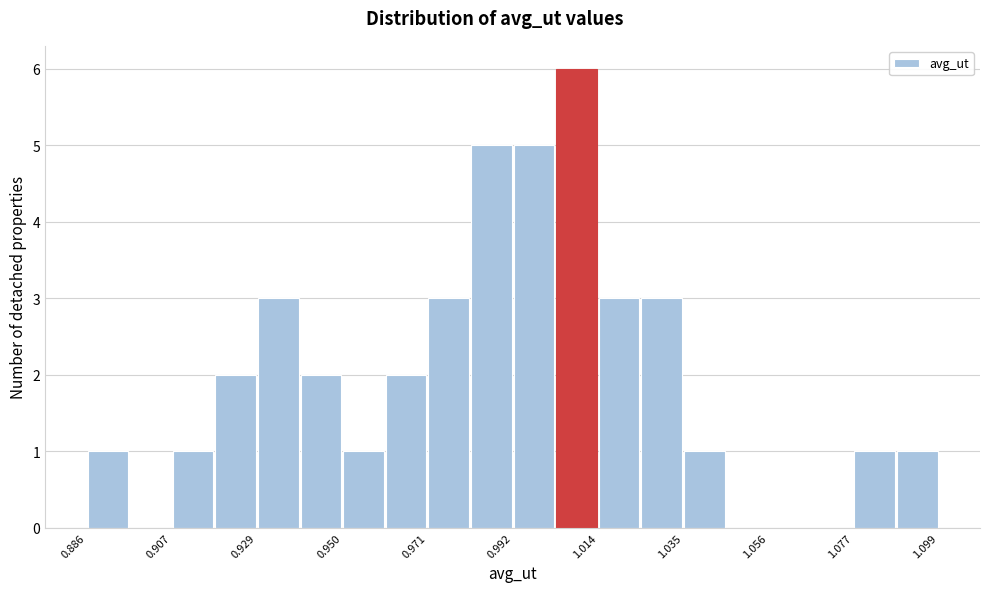

Around what value on the x-axis is the tallest bar? Give the approximate position of its centre, as read against the axis.

1.010